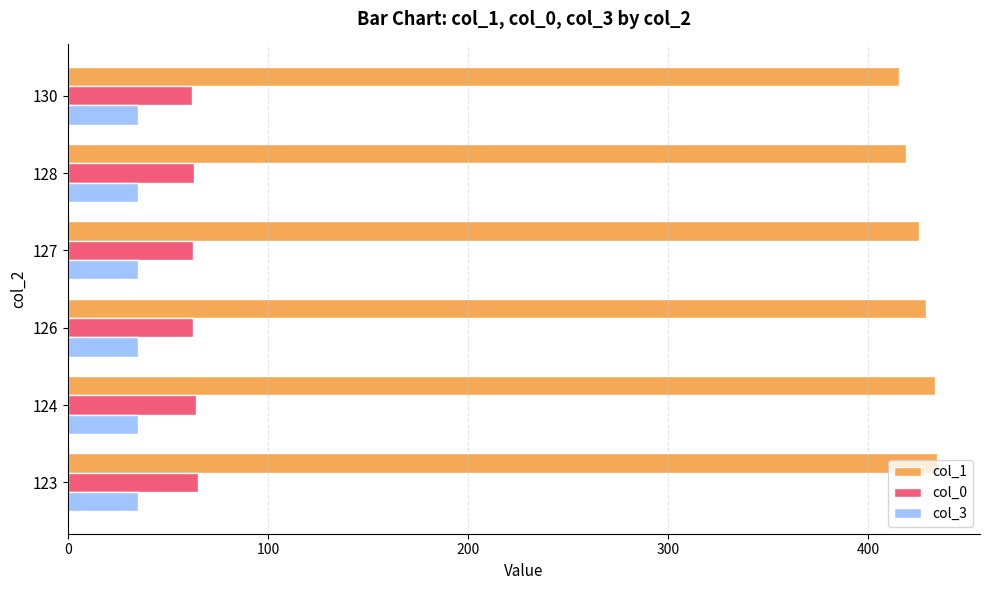

At how many categories does at least one series exceed 281?

6